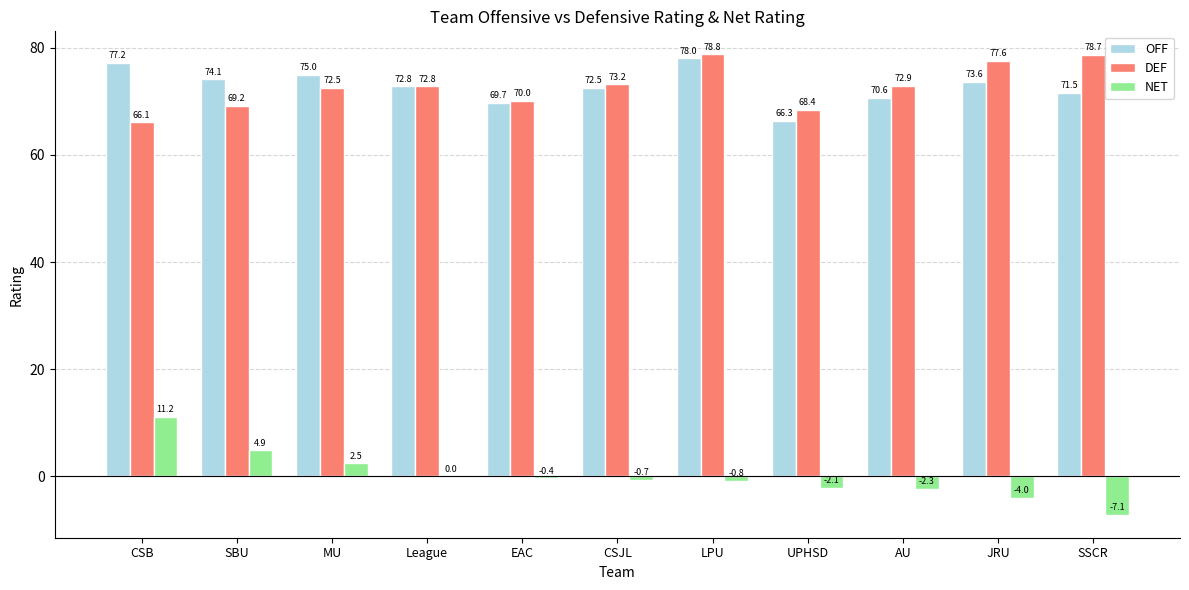

What is the spread (max minus min) of values at JRU?

81.5